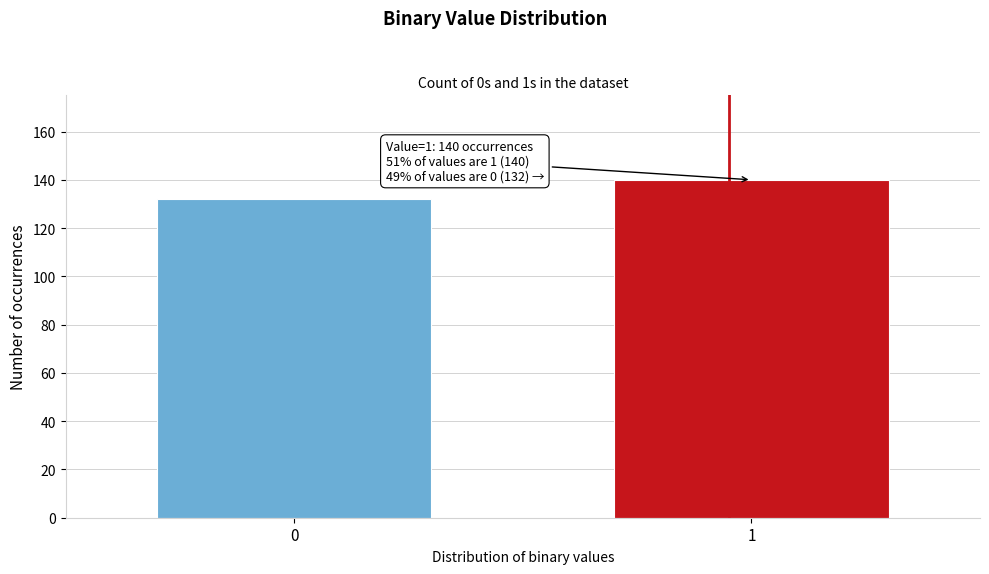

Reading left to right, list all the values displayed in this chart.

0=132	1=140